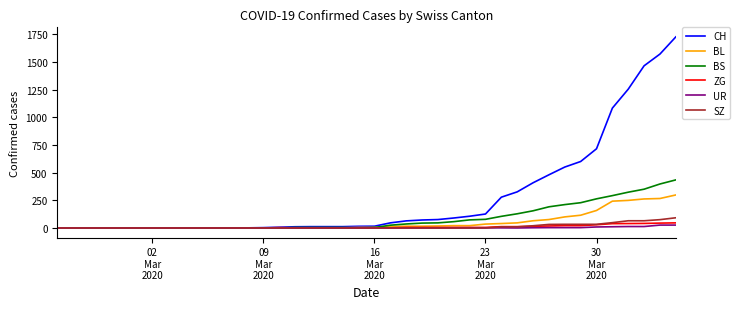

What is the maximum value shown in the chart?

1725